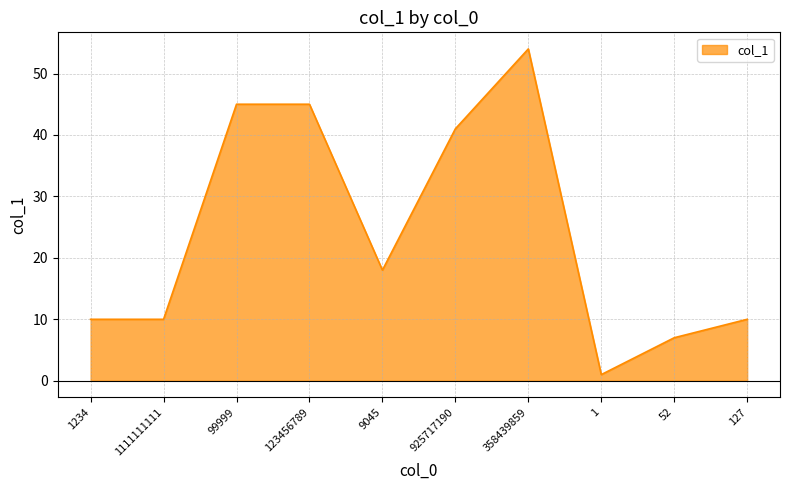

Is it true that the value at 1111111111 is 10?

True